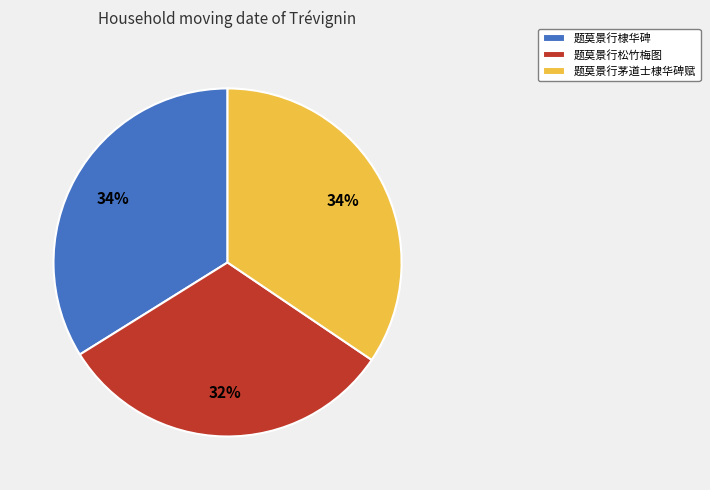

Does any single category account for the majority?

No